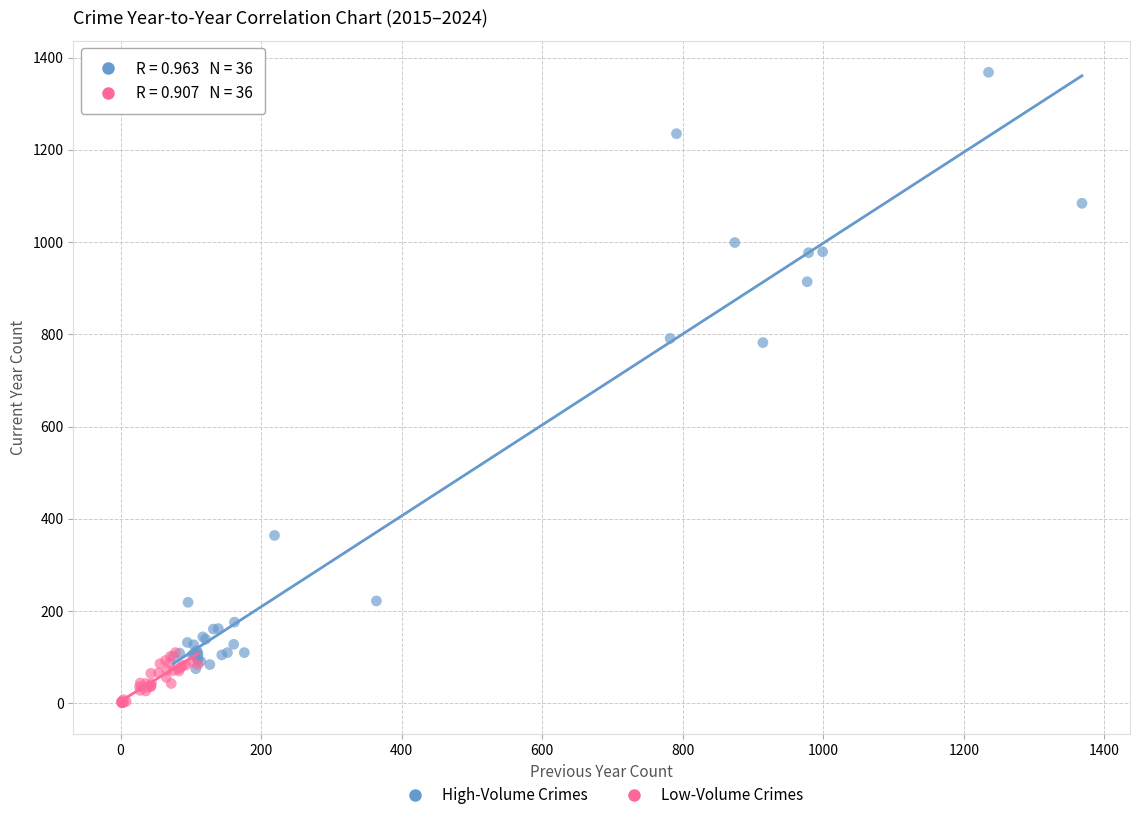

Which series contains the lowest Y value?

Low-Volume Crimes